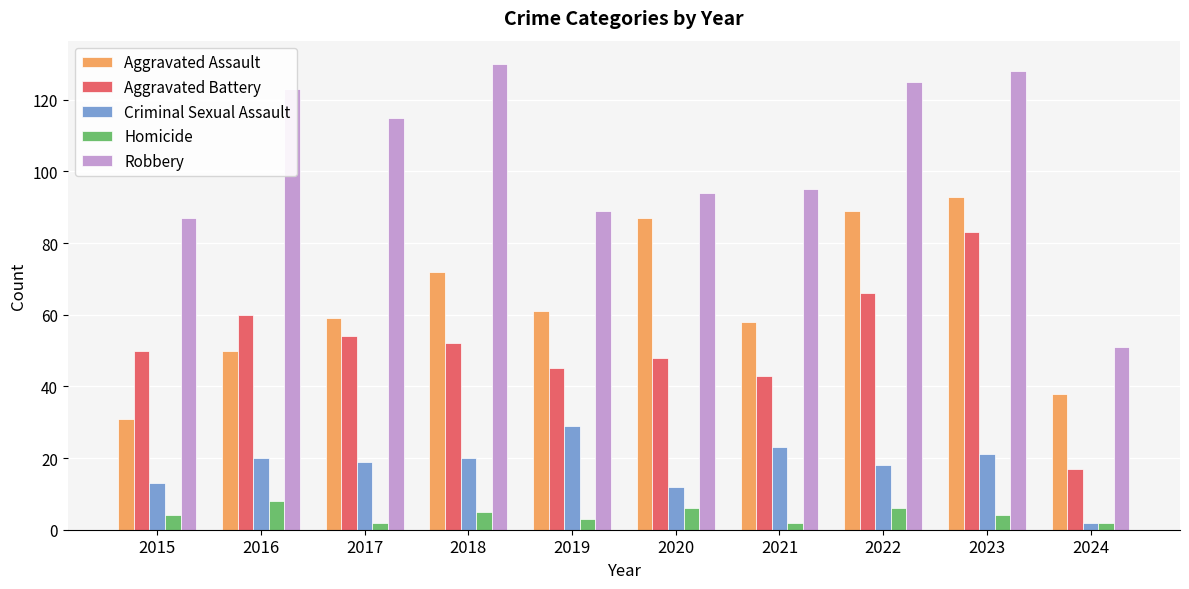

What is the value of the Criminal Sexual Assault bar at the 3rd from the left?

19